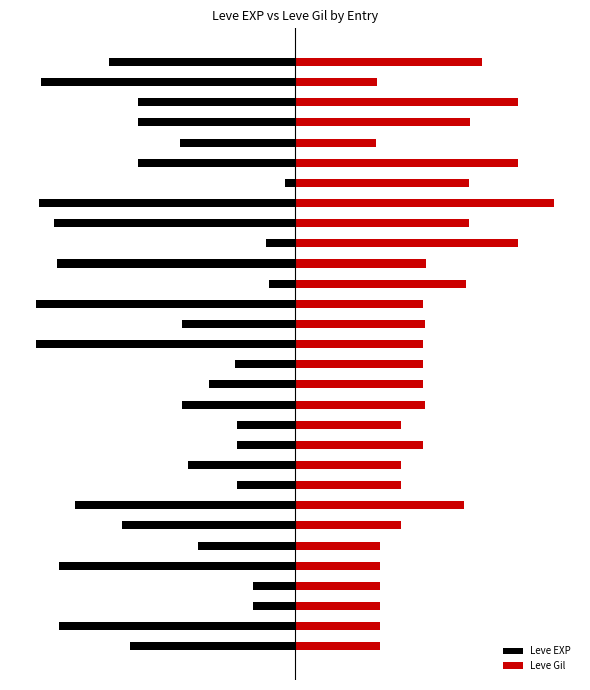

What is the difference between the maximum and second lowest values in the Leve EXP series?

4.8